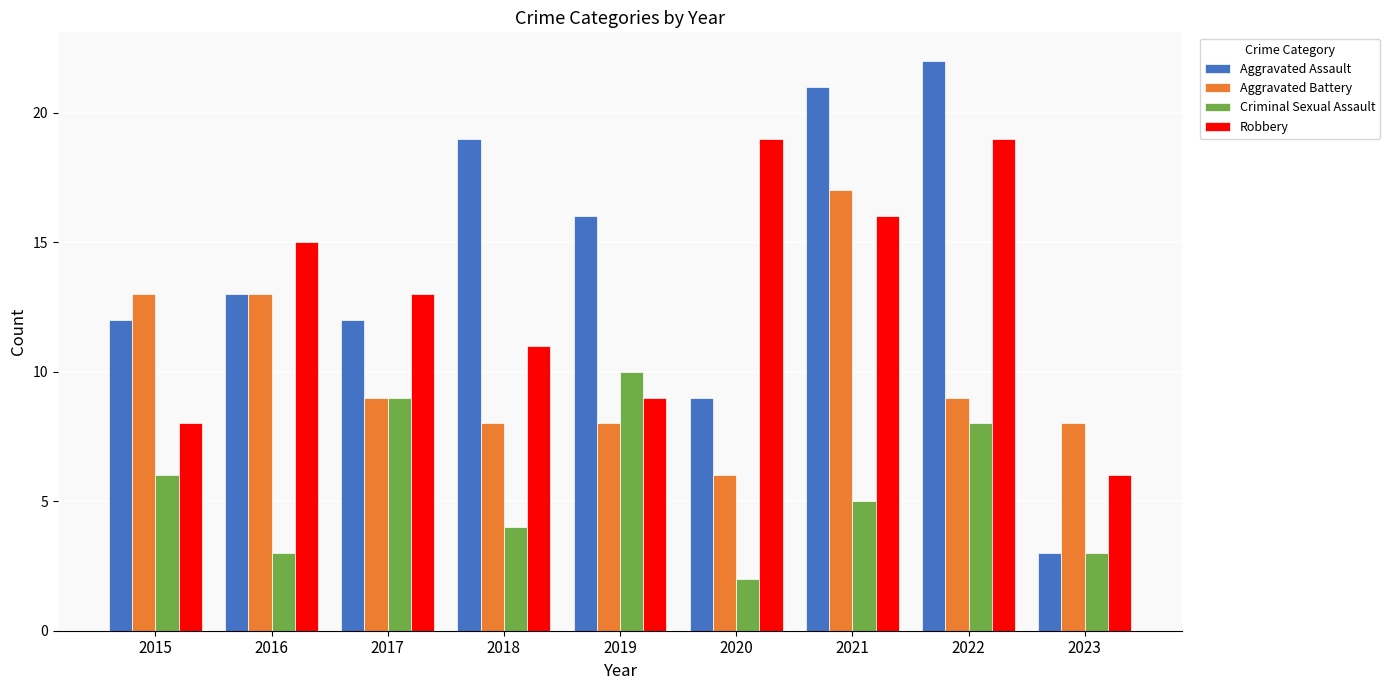

What is the average value of the Aggravated Battery series?

10